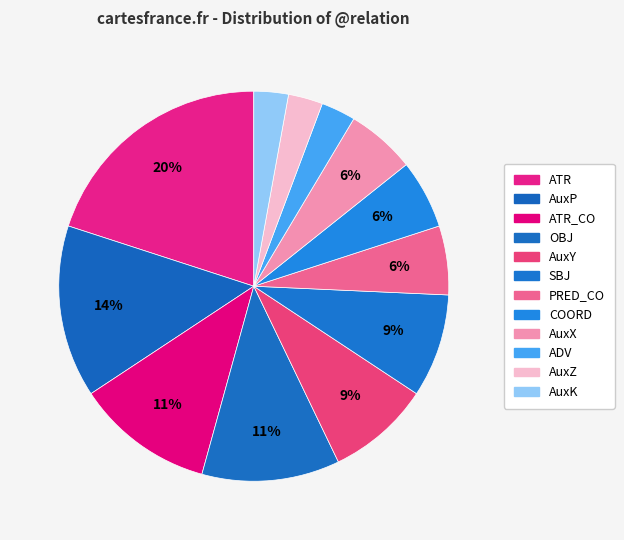

To the nearest percent, what is the difference between the largest and smallest slice percentages?

17%